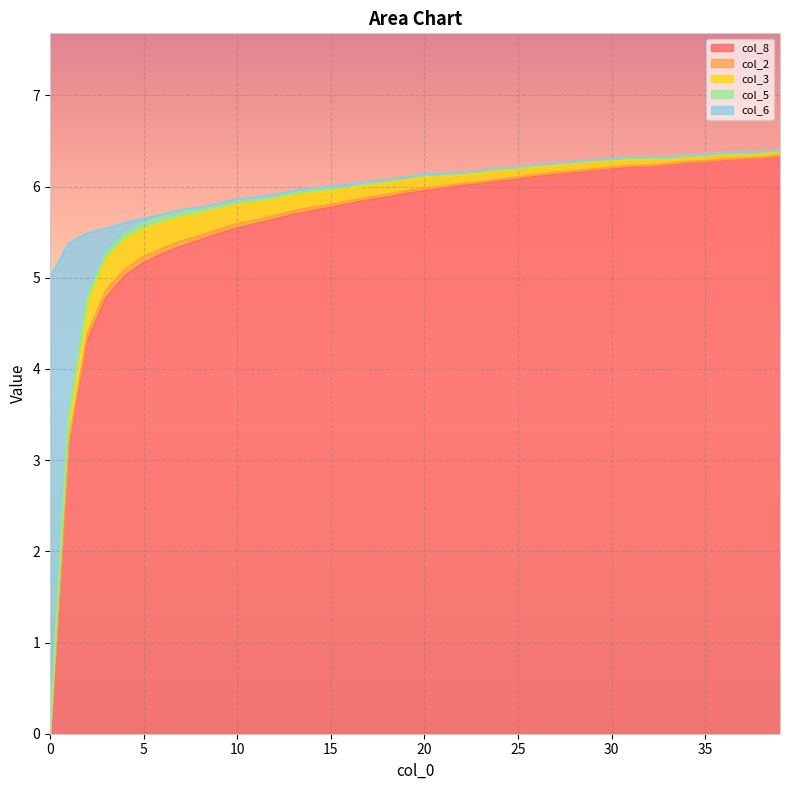

True or false: col_2 has more than 1 points higher than both neighbors.

False